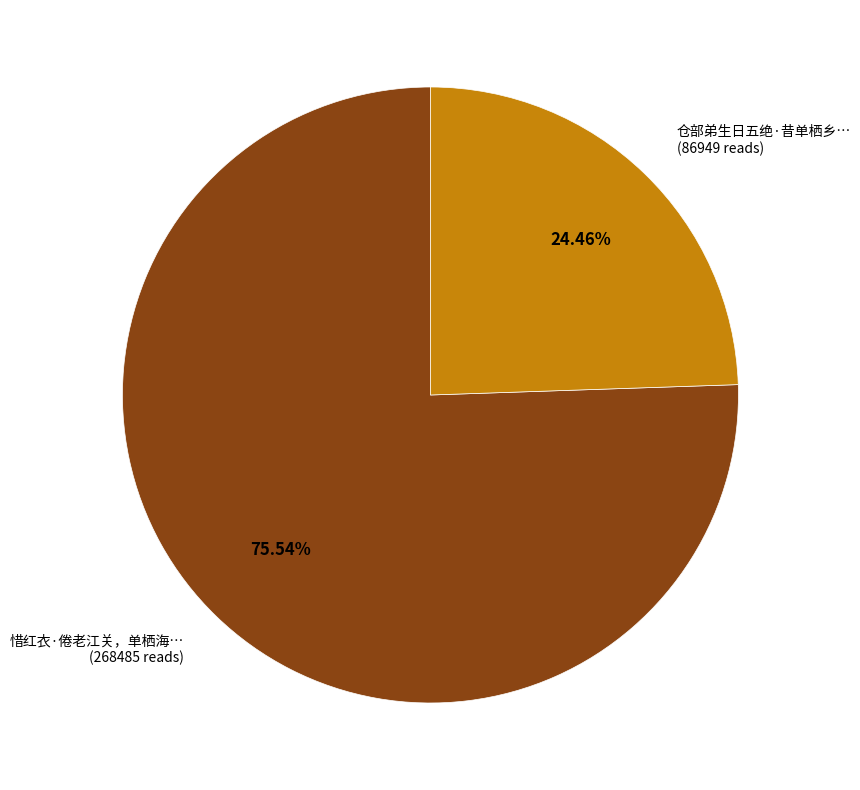

Is the sum of 惜红衣·倦老江关，单栖海… (268485 reads) and 仓部弟生日五绝·昔单栖乡… (86949 reads) greater than half?

Yes